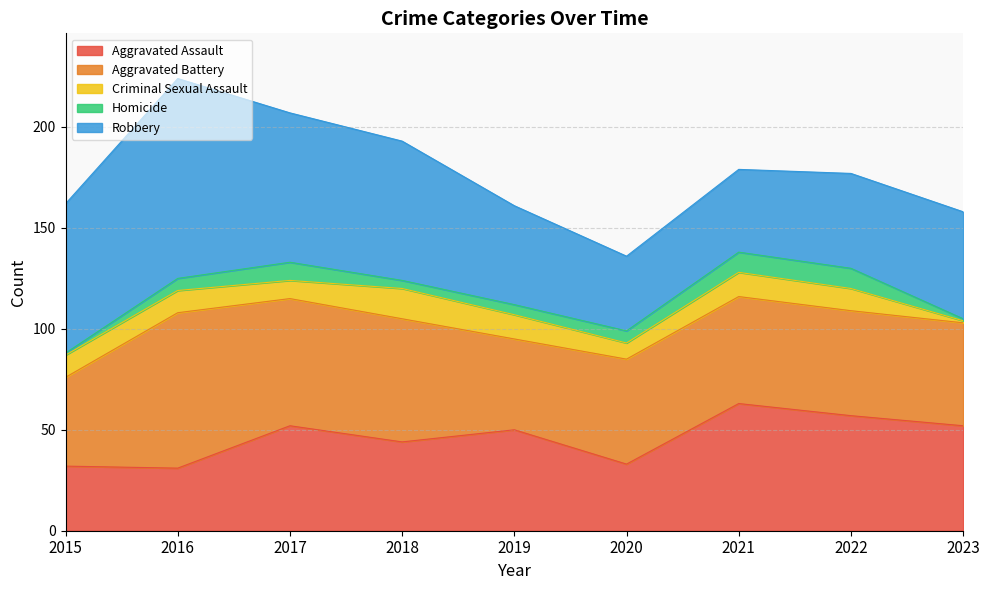

At which label is Criminal Sexual Assault closest to 8?

2020